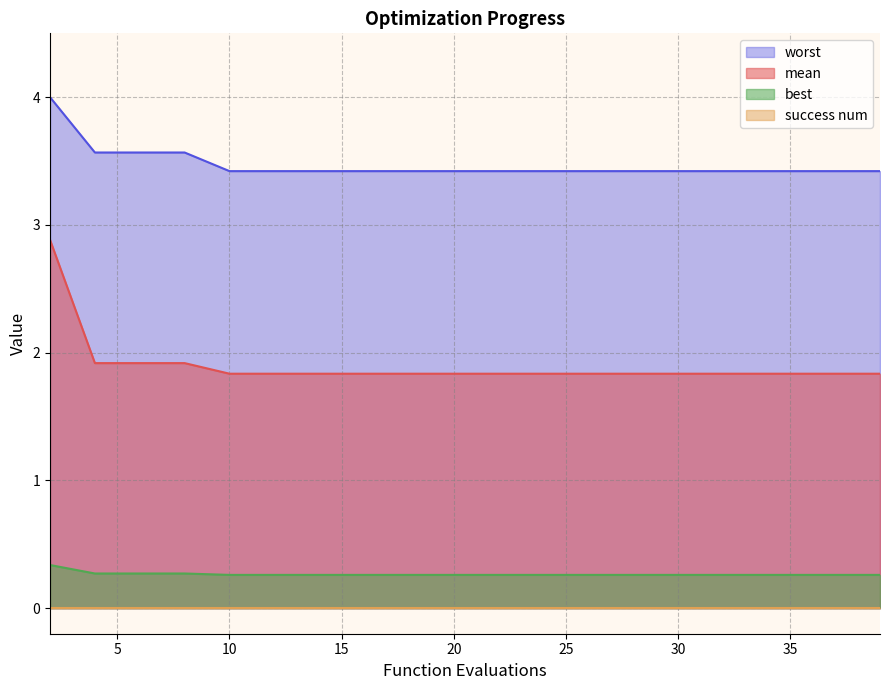

Where is mean nearest to the value 2?

4